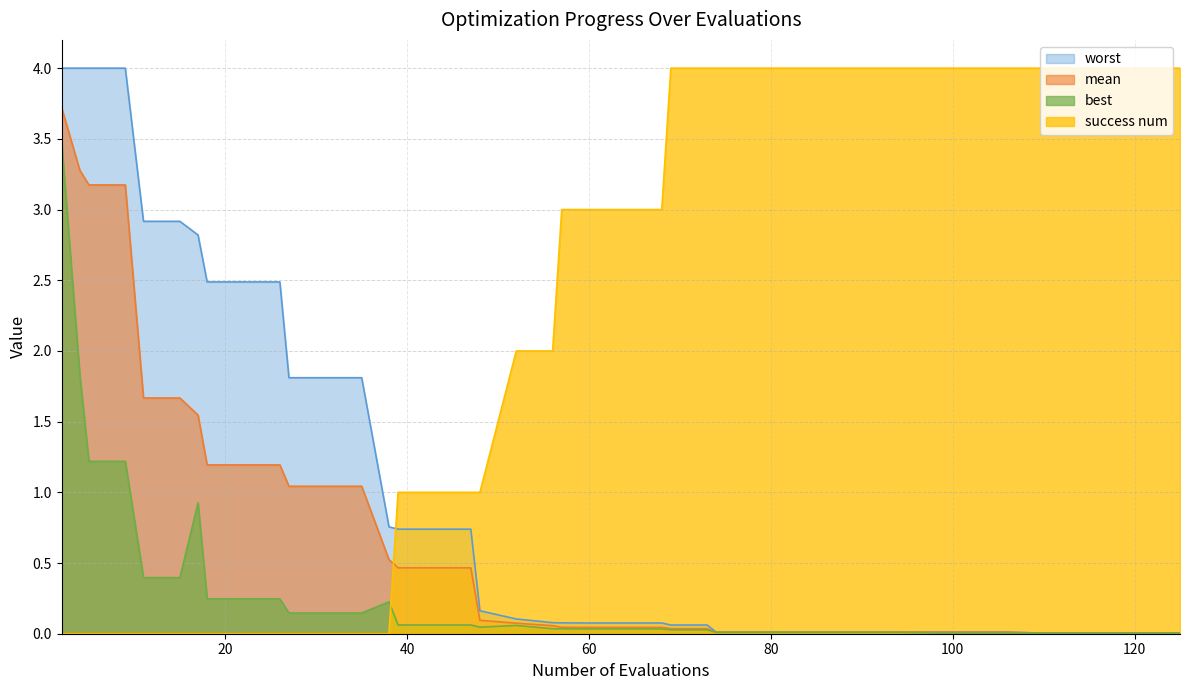

What is the difference between the maximum and minimum values in the worst series?

4.0